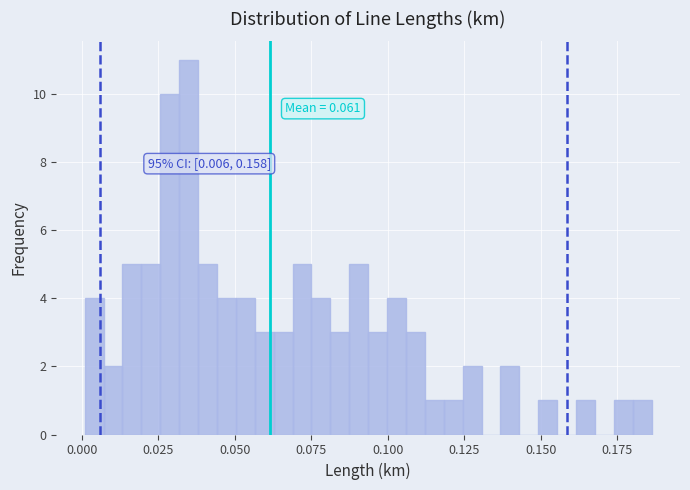

Around what value on the x-axis is the tallest bar? Give the approximate position of its centre, as read against the axis.

0.035